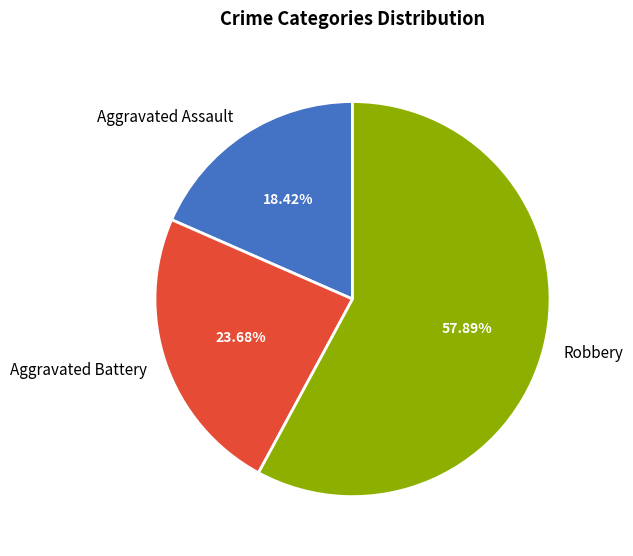

Is there a majority slice in this chart?

Yes